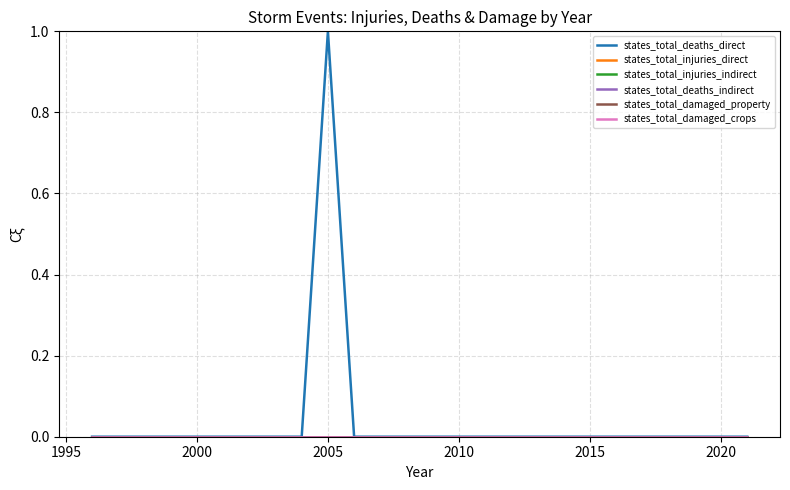

Does the chart display data point markers on the line(s)?

No